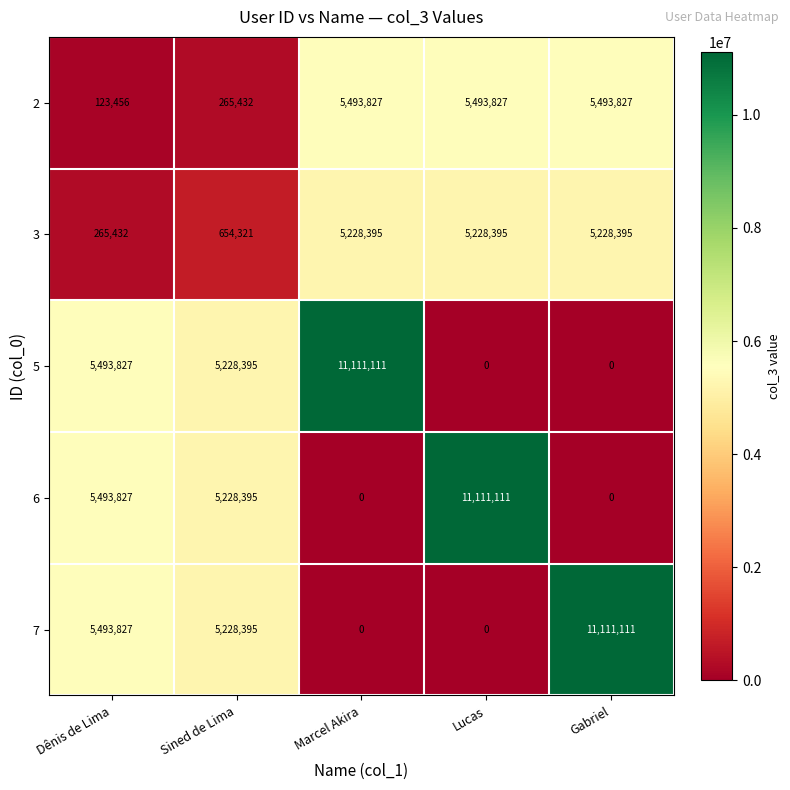

What is the average value of the 6 series?

4366667